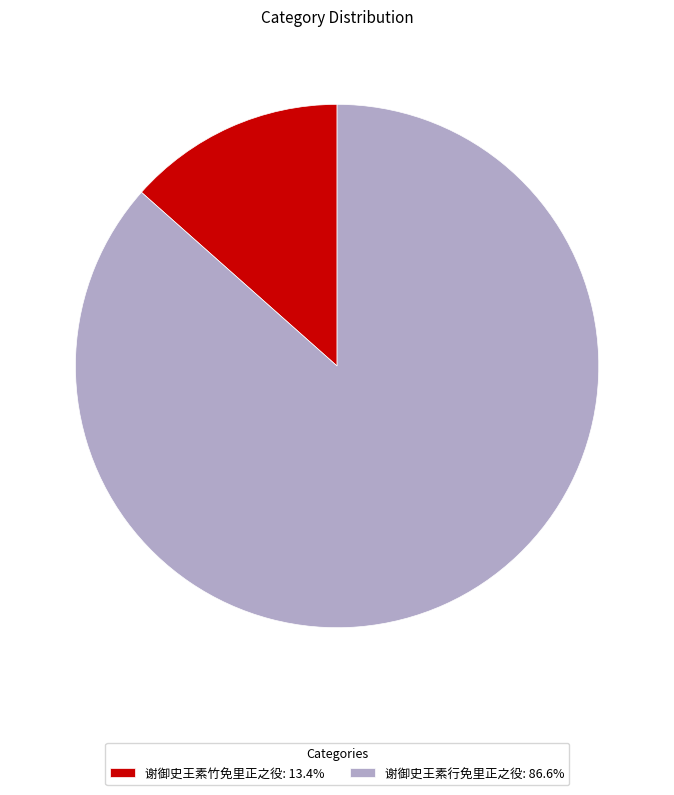

Which category has the smallest portion of the pie?

谢御史王素竹免里正之役